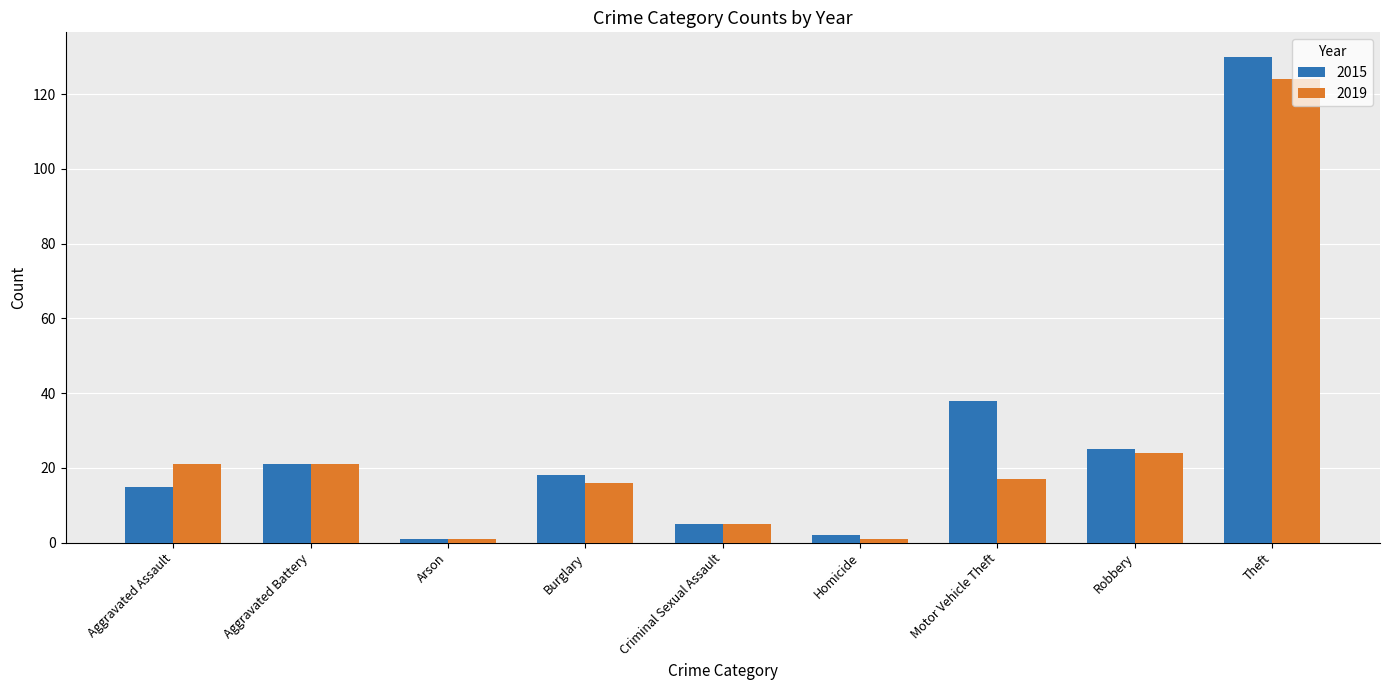

Rank the series by their maximum value, from lowest to highest.

2019, 2015